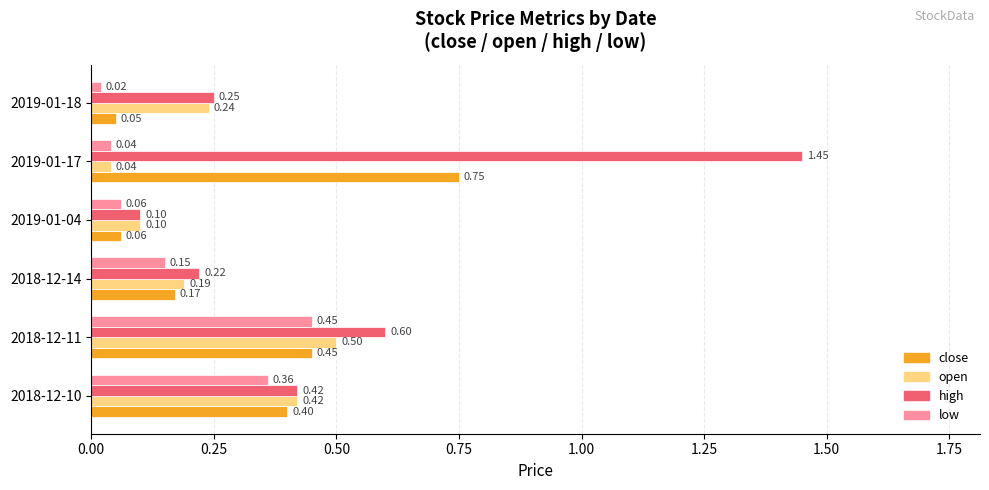

Which series has the largest range (max minus min)?

high